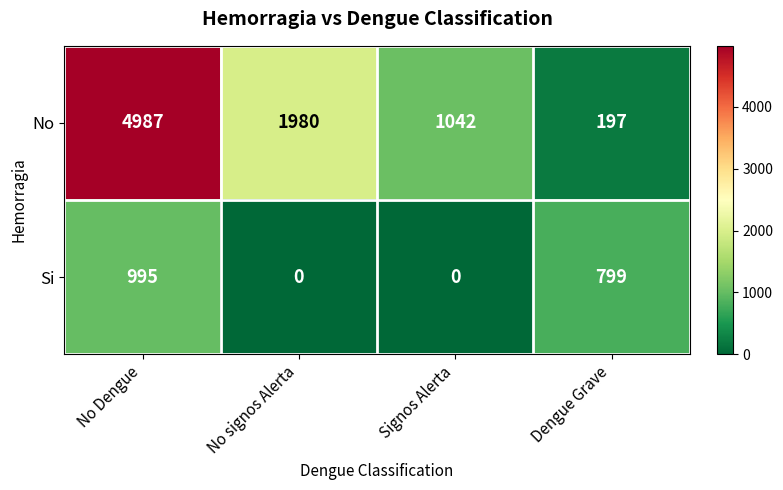

What is the difference between the maximum and minimum values in the No series?

4790